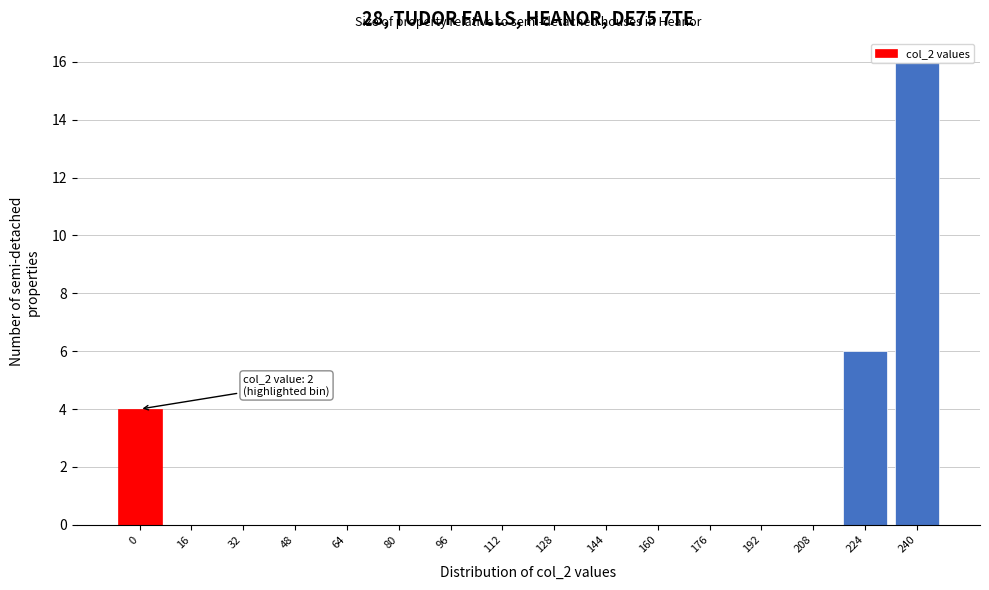

True or false: the data shows 10 at 224.

False